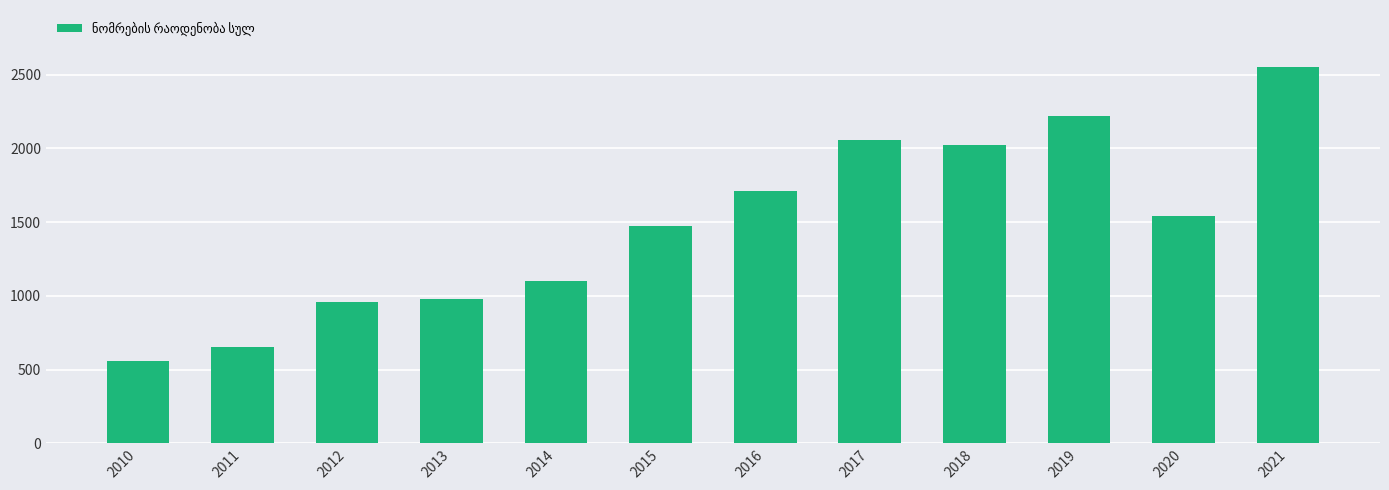

What is the change in value from 2010 to 2020?

+983